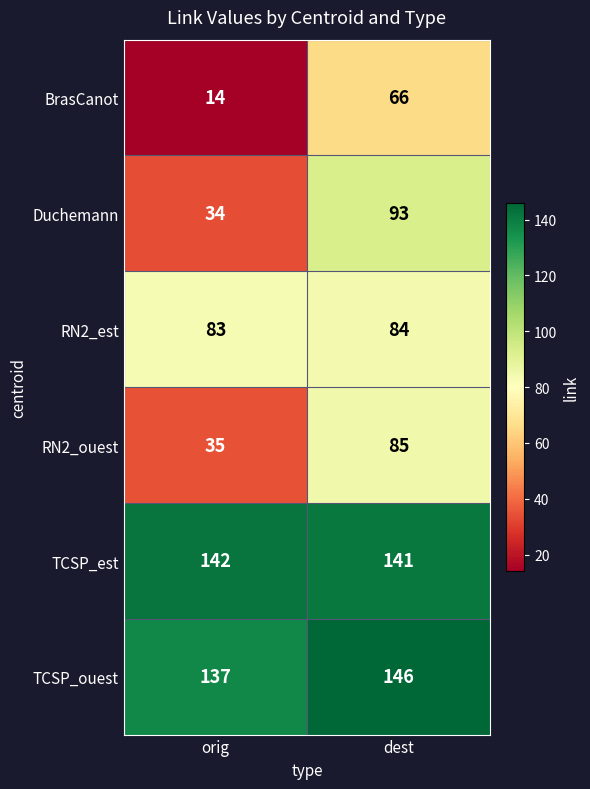

What is the total value across all series at dest?

615